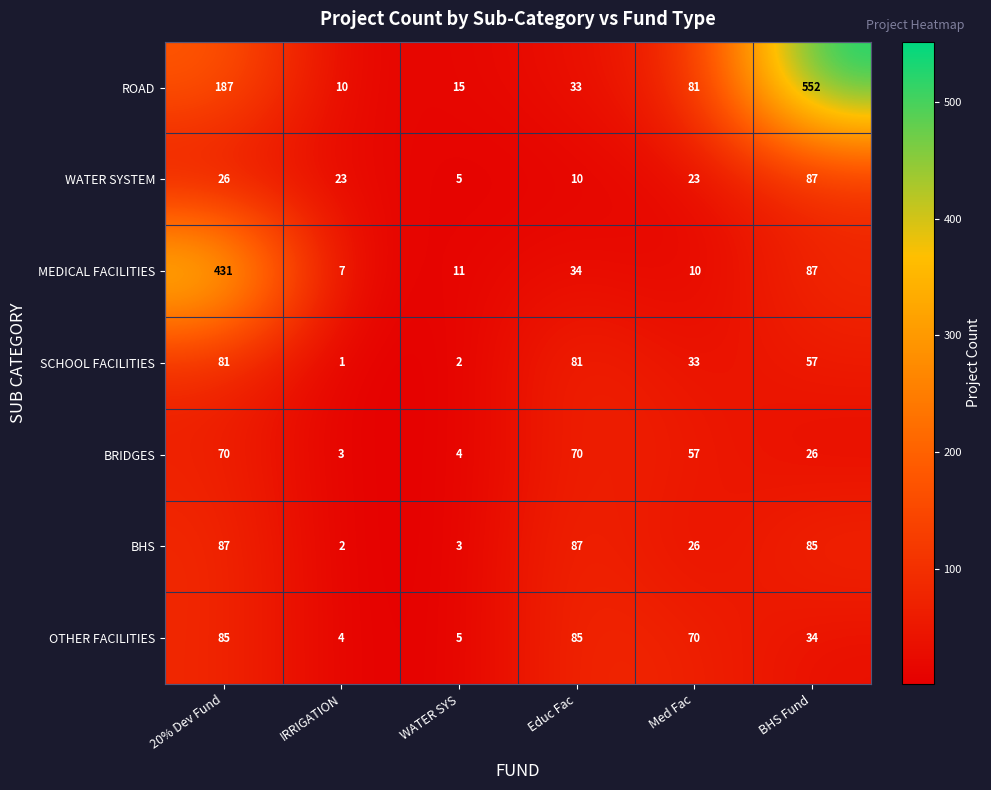

The ROAD series shows 33 at Educ Fac. True or false?

True